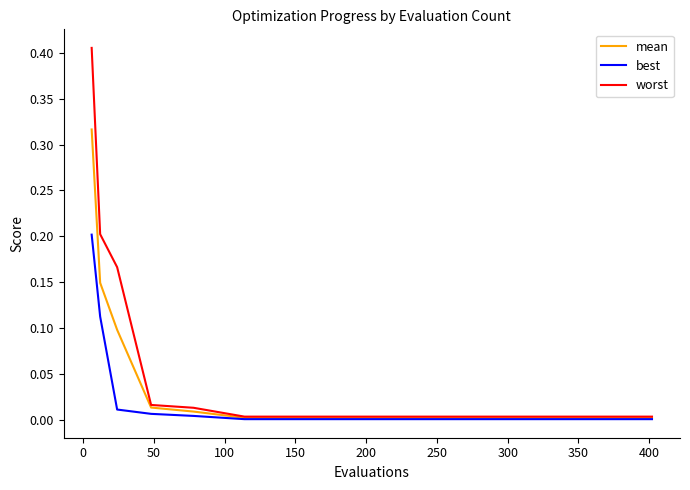

List the series in order of their peak value, highest first.

worst, mean, best